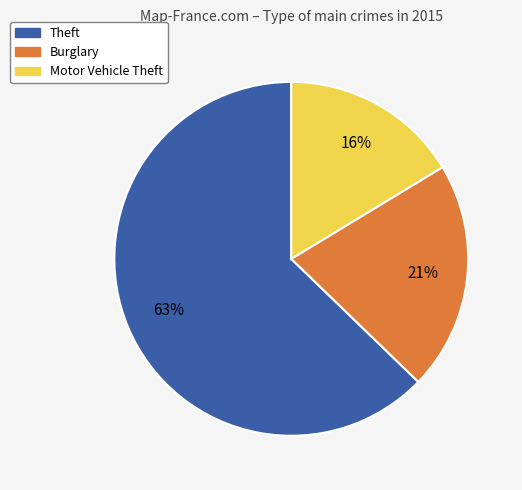

Approximately how many times larger is the value at Burglary compared to Motor Vehicle Theft?

1.3